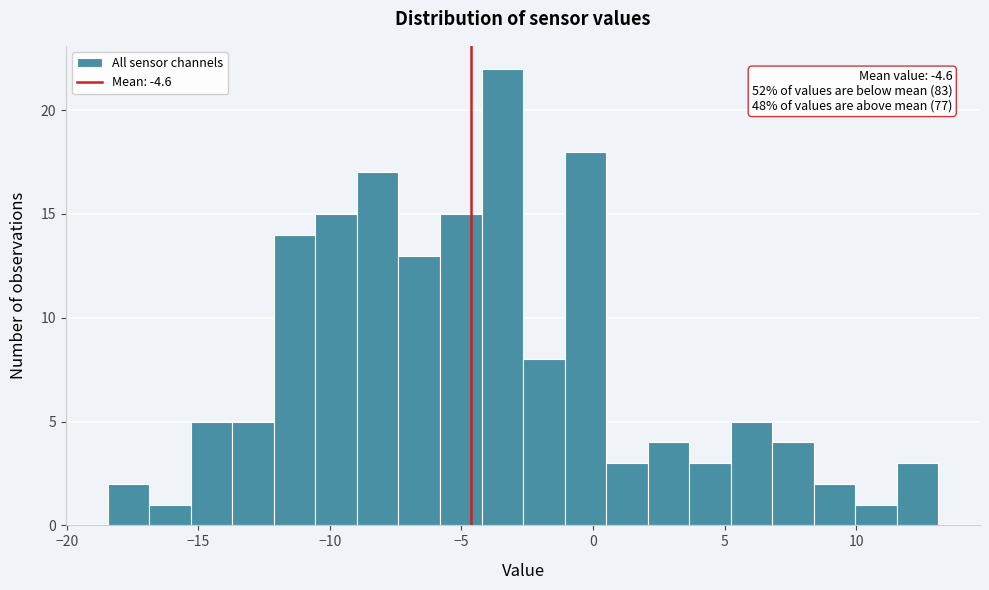

Around what value on the x-axis is the tallest bar? Give the approximate position of its centre, as read against the axis.

-3.5